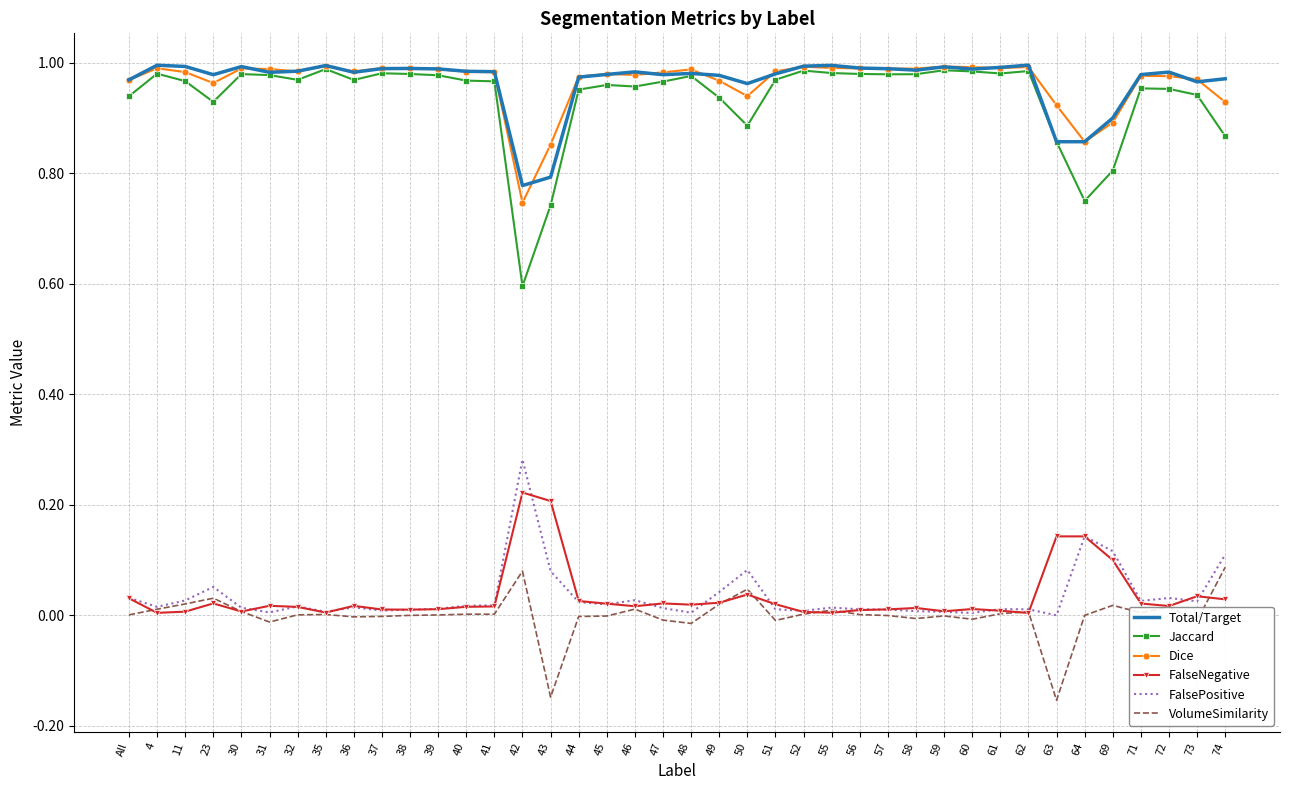

Which series has the largest range (max minus min)?

Jaccard